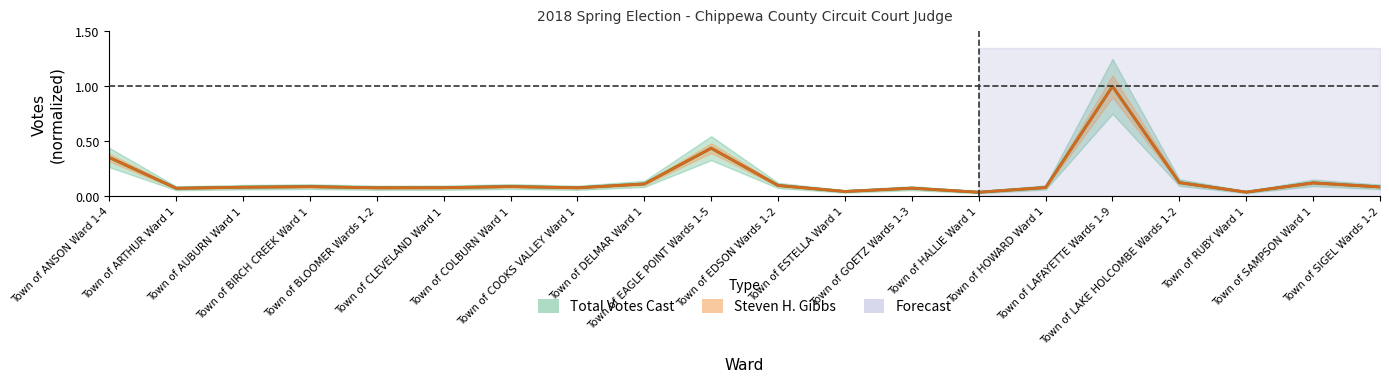

How many lines are shown in the chart?

2